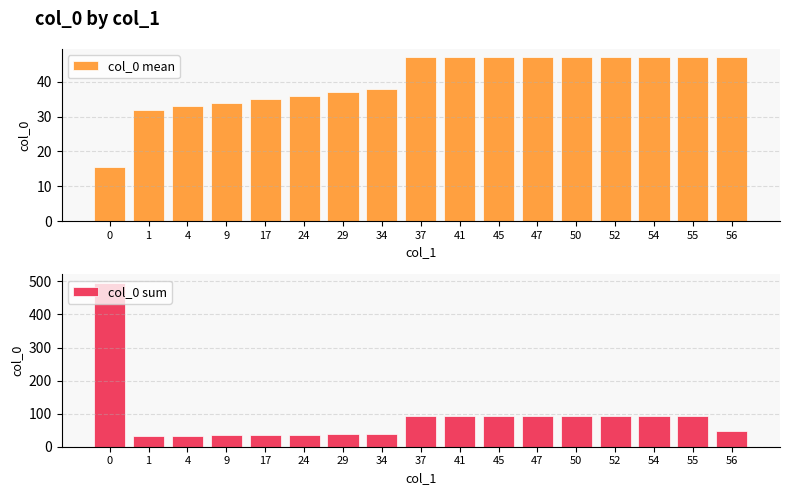

What is the average value of the col_0 mean series?

40.2